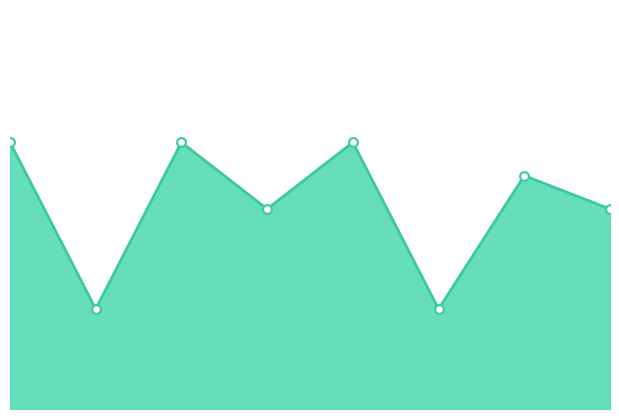

What is the ratio of the value at 3 to the value at 2?

2.7